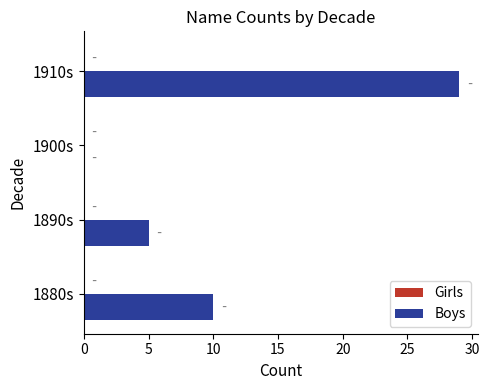

True or false: the data shows -19 at 1900s.

False